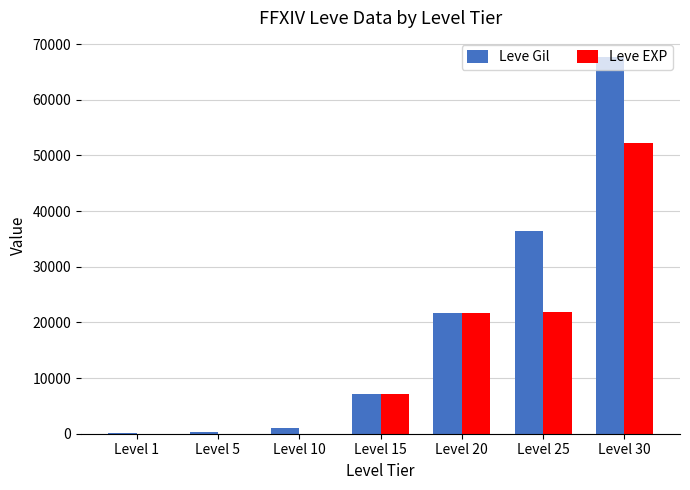

True or false: Leve EXP has a value of 36097 at Level 30.

False